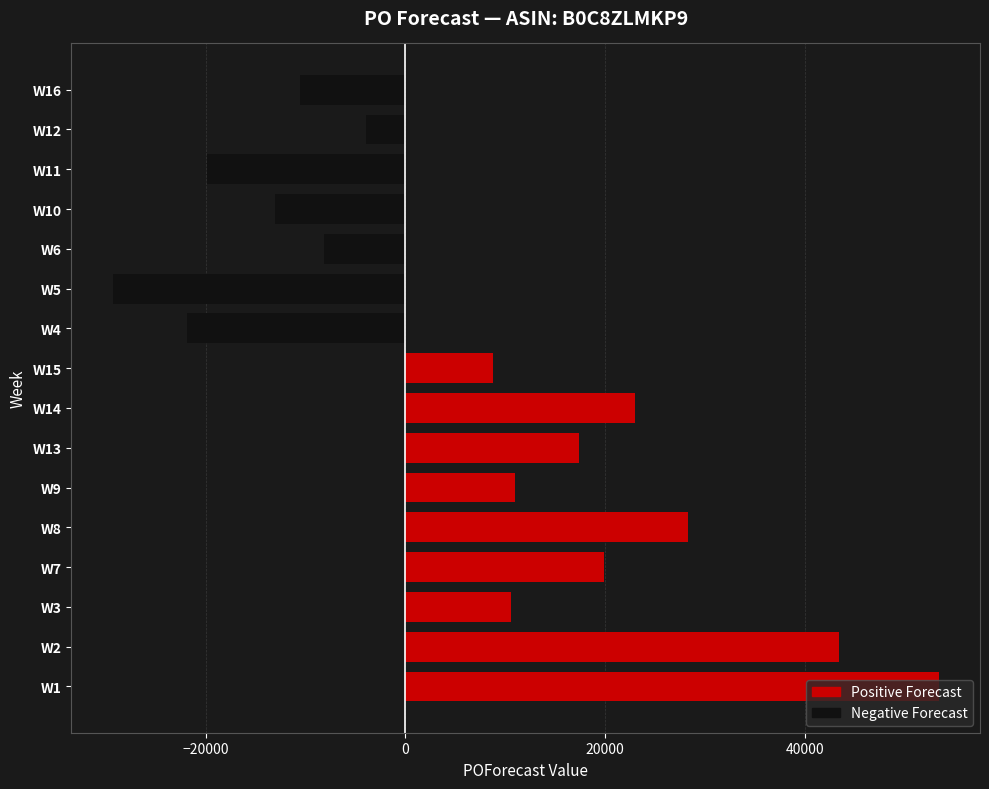

How many bars are there in total?

16